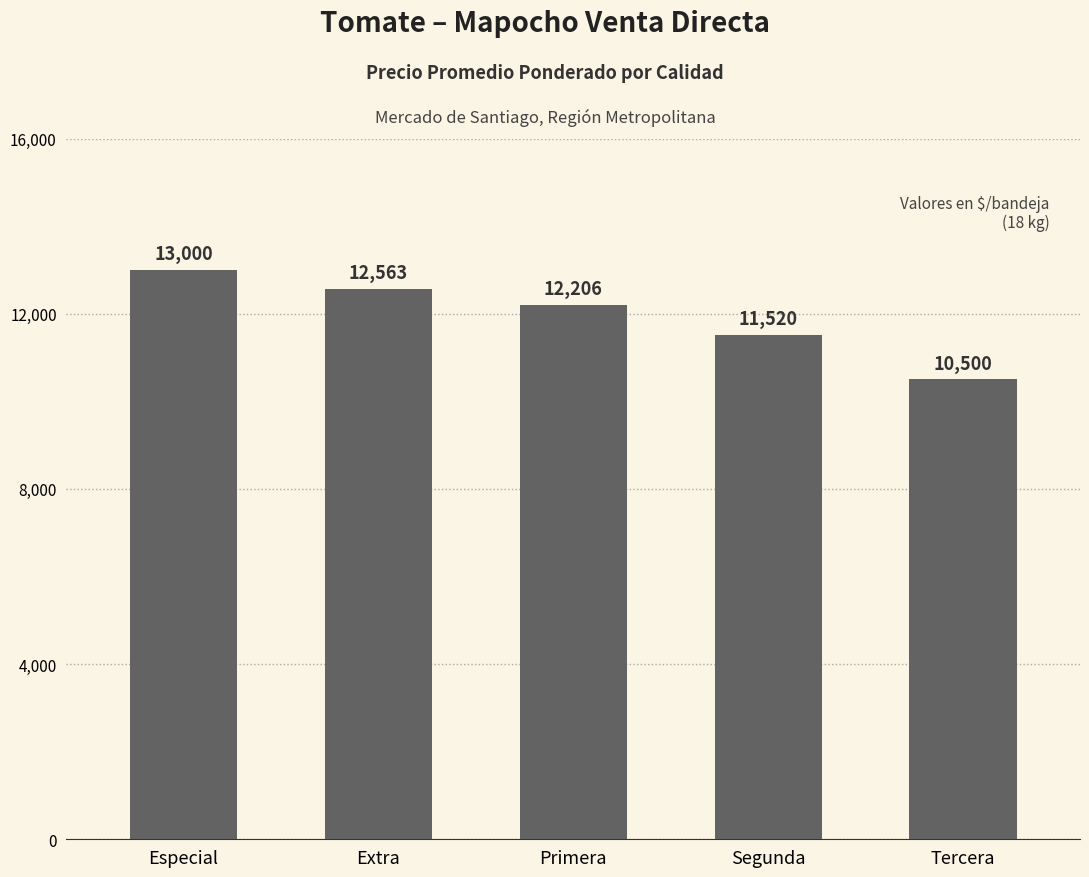

How many bars are there in total?

5